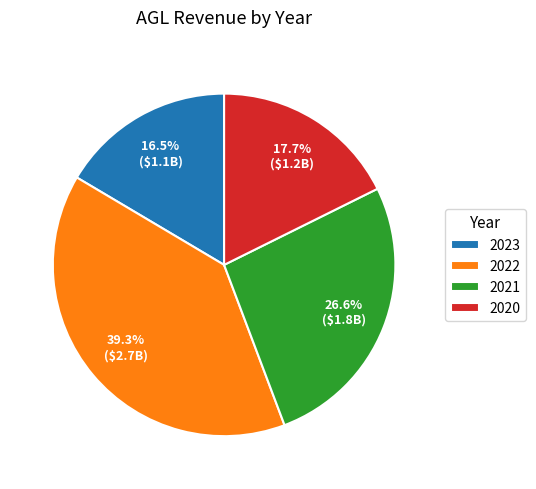

What portion of the pie excludes 2020?

82.3%